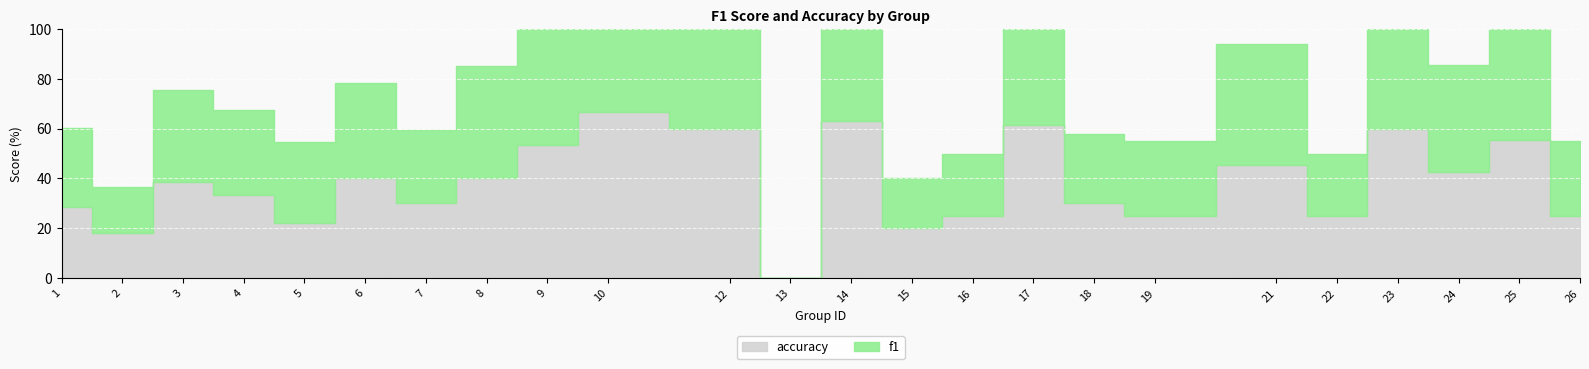

What is the difference between the maximum and minimum values in the accuracy series?

66.7